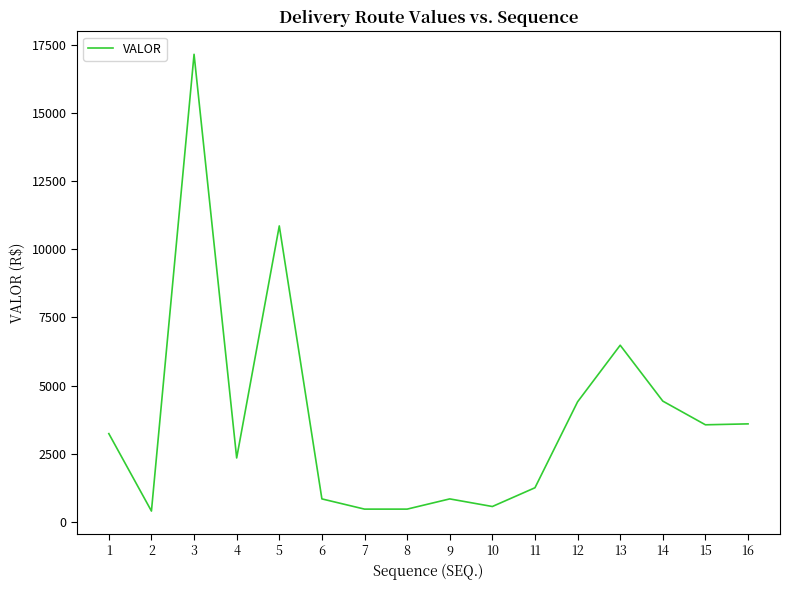

How many values are below 3235?

8